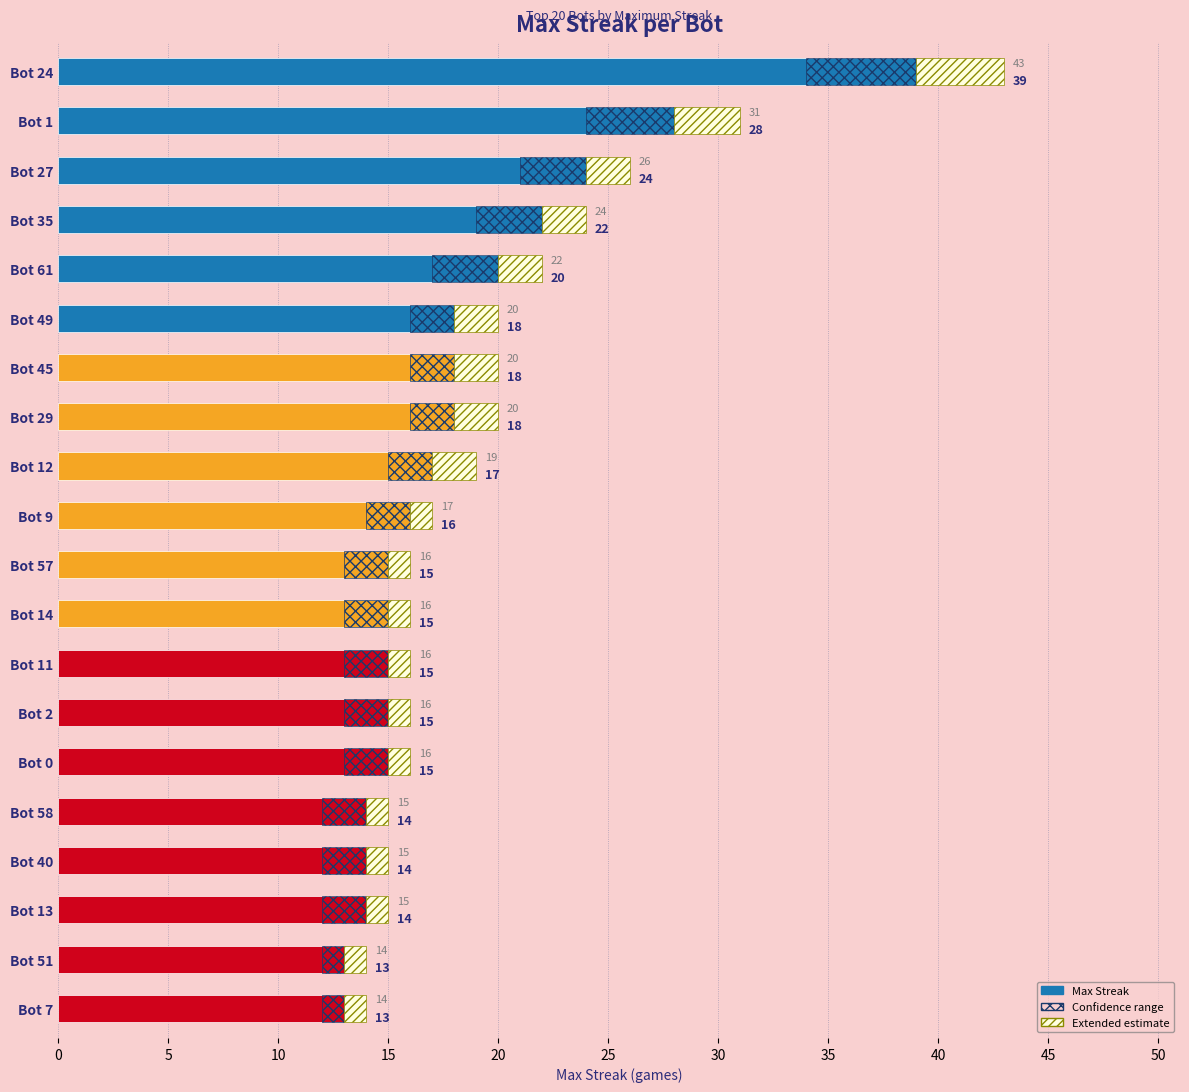

How many values exceed 16?

9